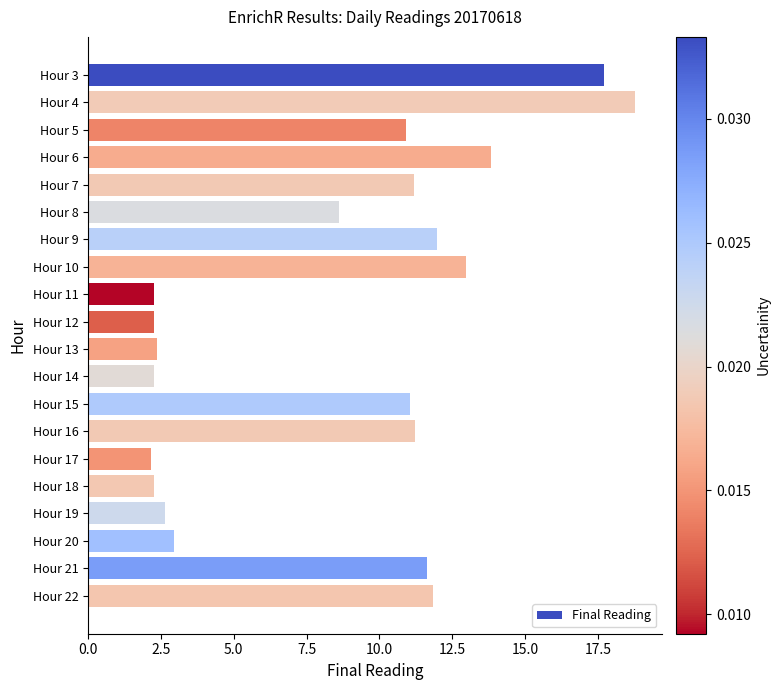

What is the approximate value at Hour 9?

12.0